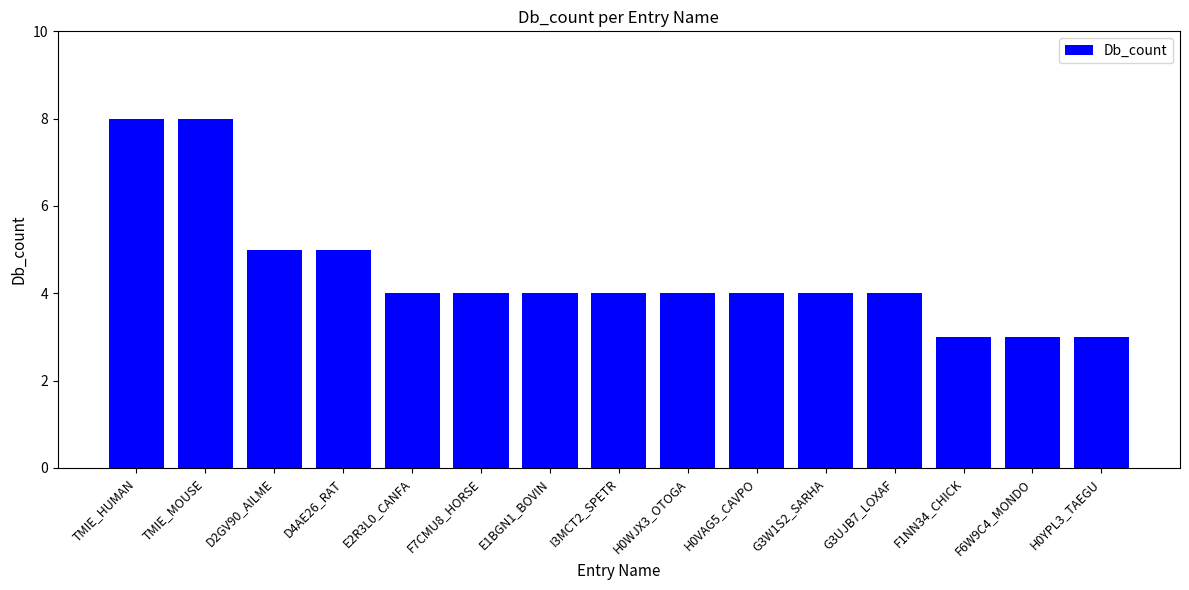

What value does the data have at TMIE_HUMAN?

8